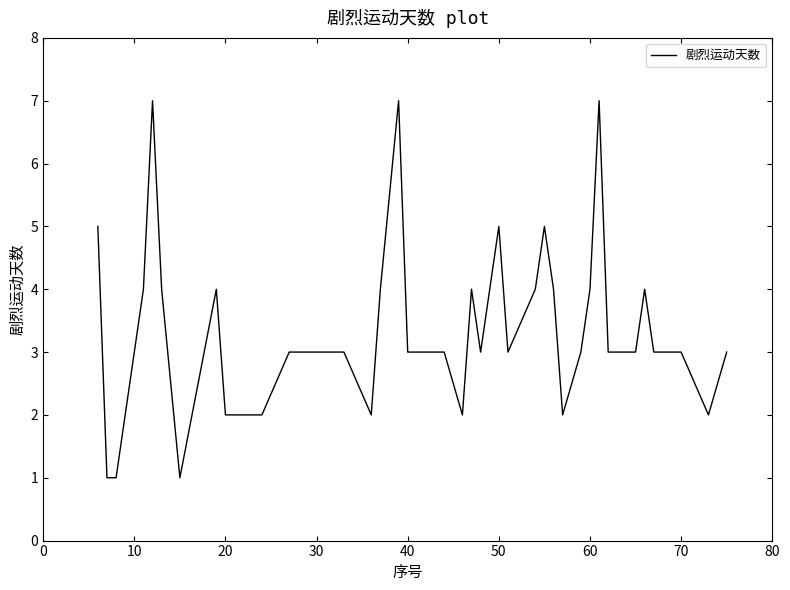

What is the greatest value displayed?

7